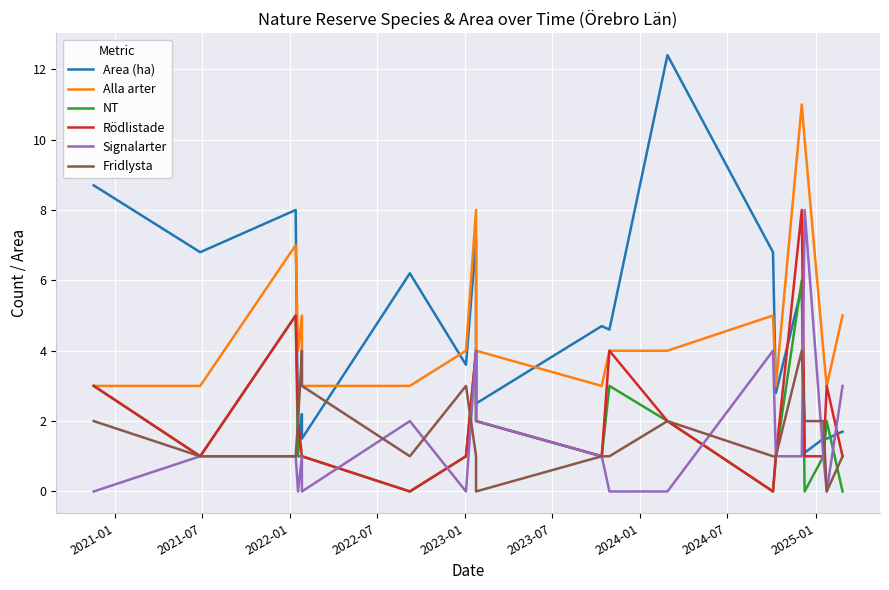

Count the Rödlistade values in the range 1 to 3.

14